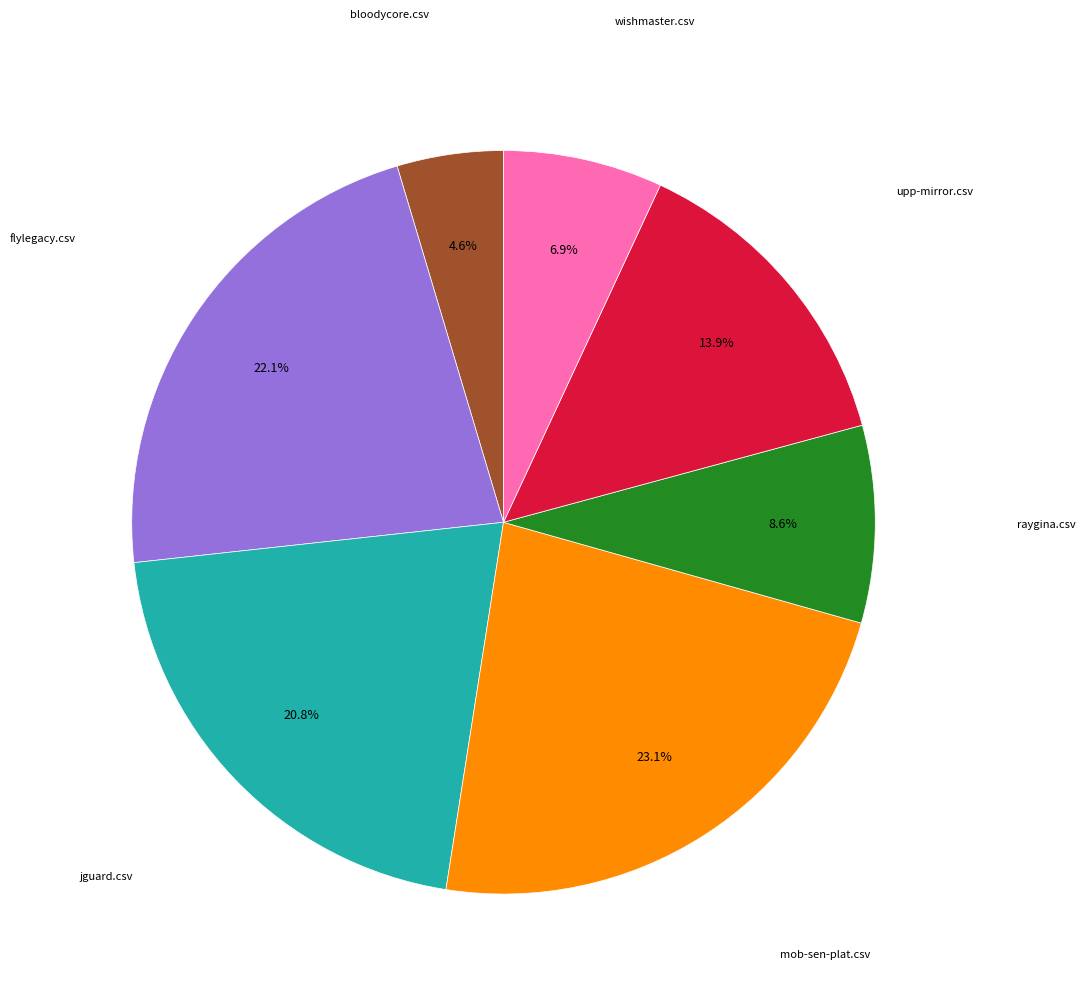

Does any single category account for the majority?

No